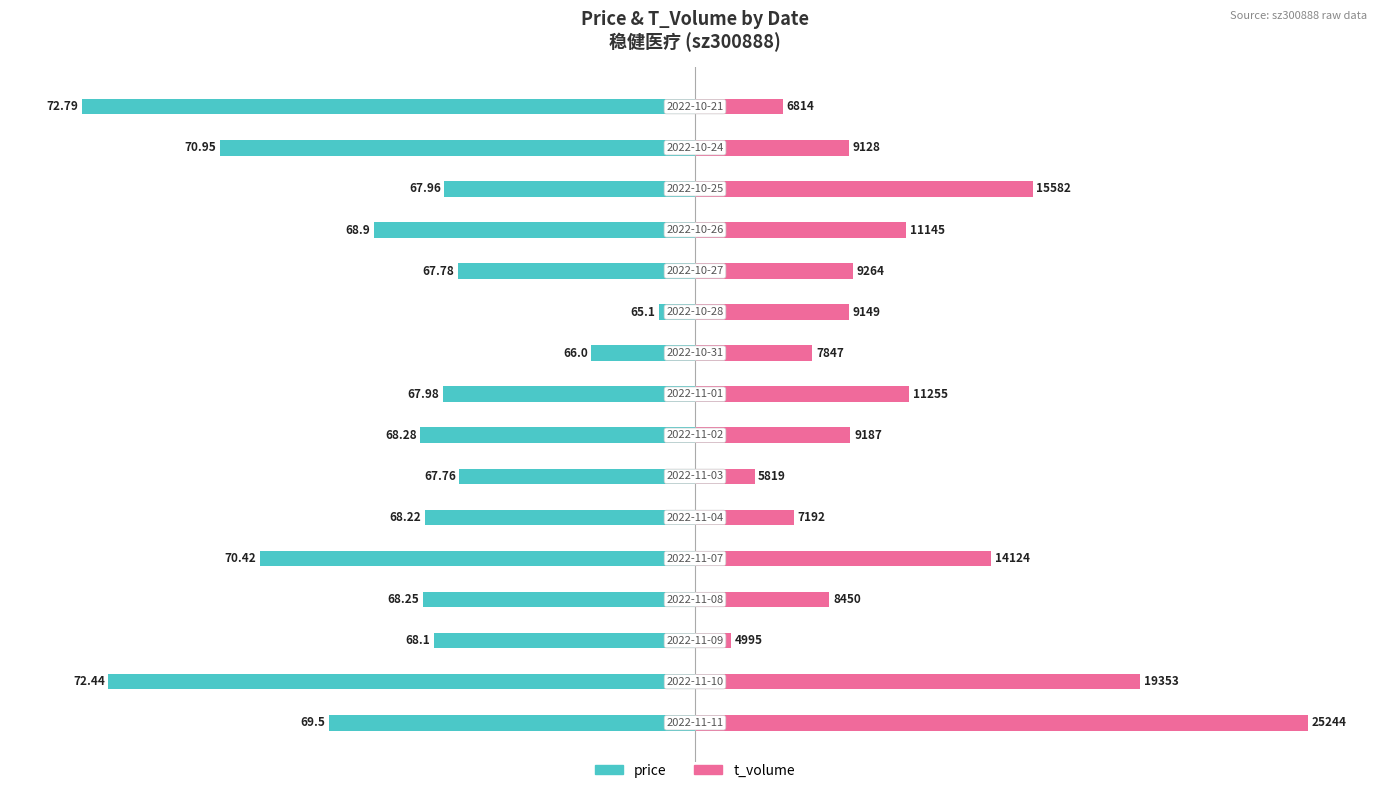

The value of t_volume at 50 is 4.9. True or false?

False